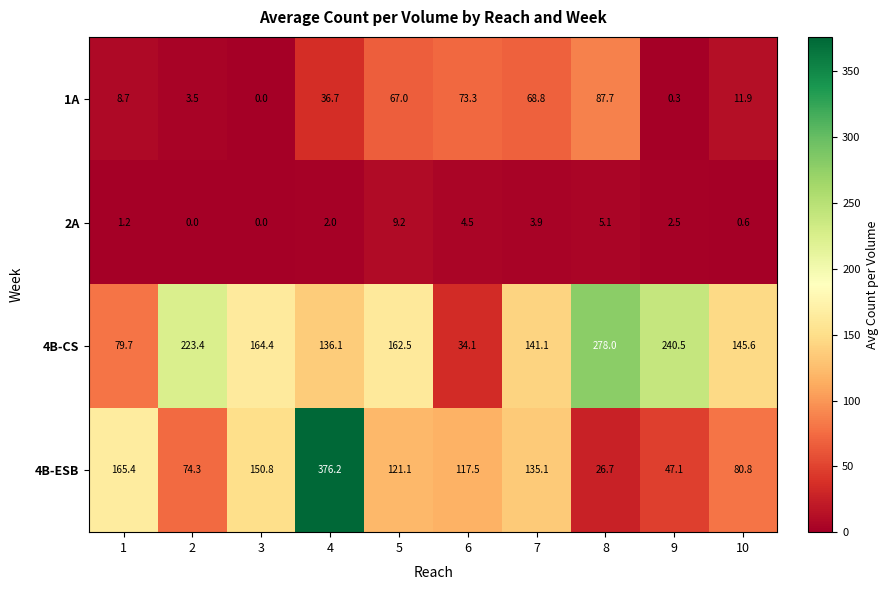

At which label is 4B-CS closest to 156?

5